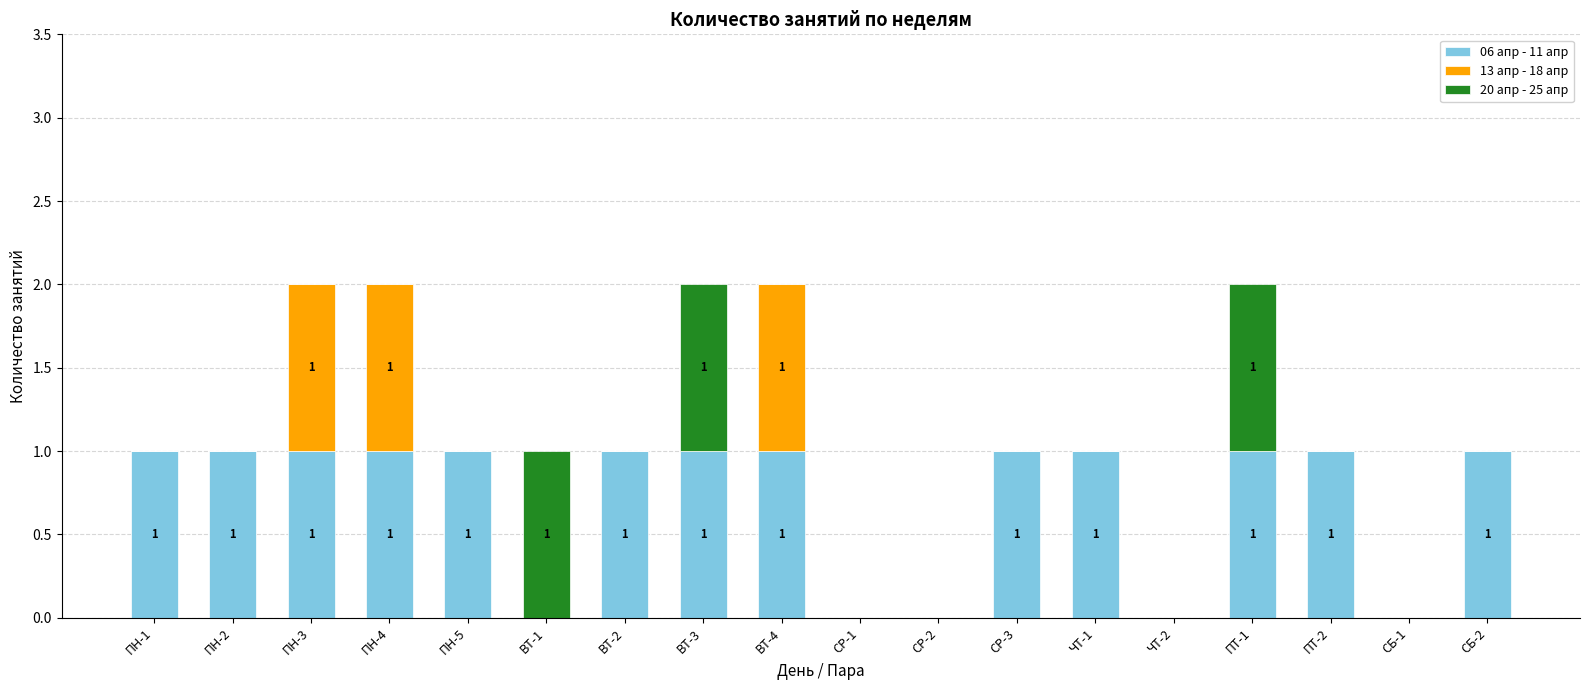

What is the total value across all series at ПН-4?

2